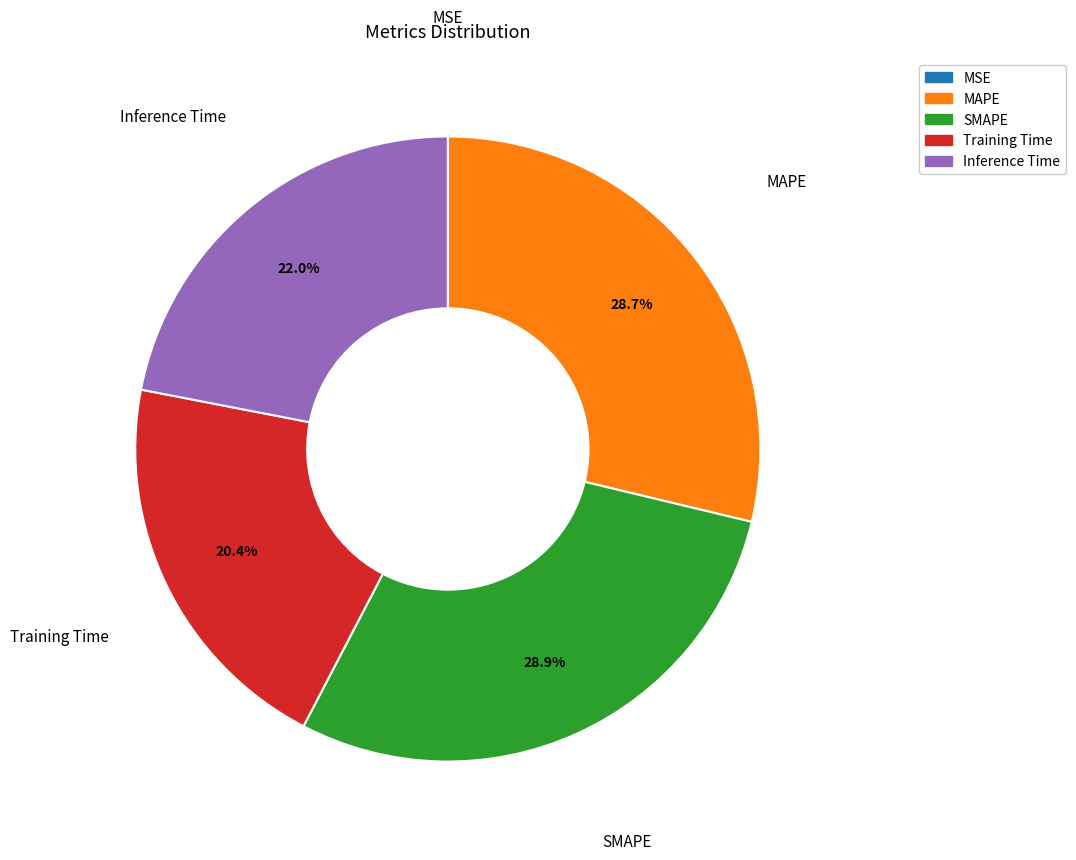

Combined, do Training Time and MAPE account for over 50%?

No